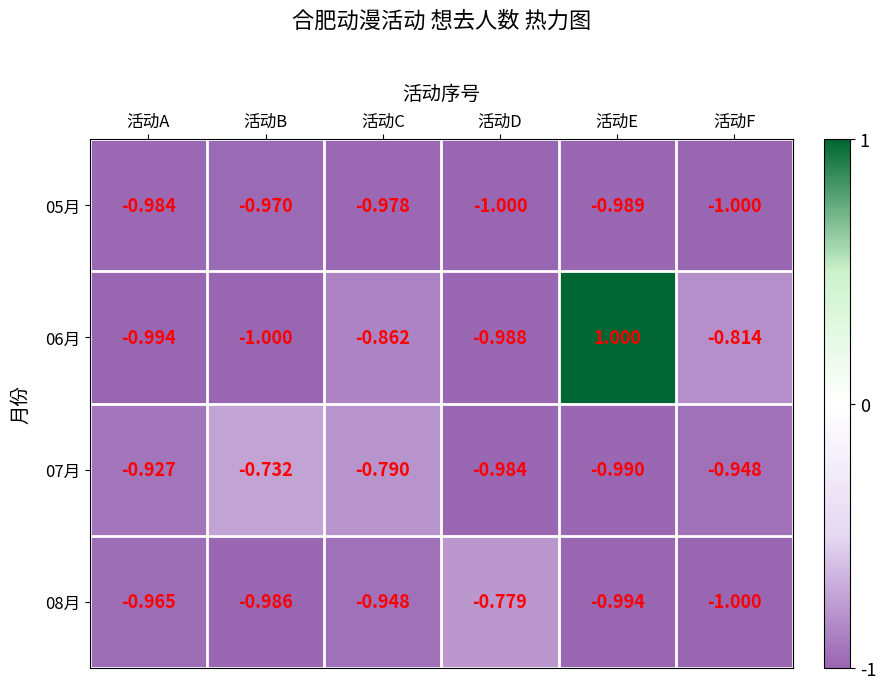

List the labels in order of 08月 value, largest first.

活动D, 活动C, 活动A, 活动B, 活动E, 活动F